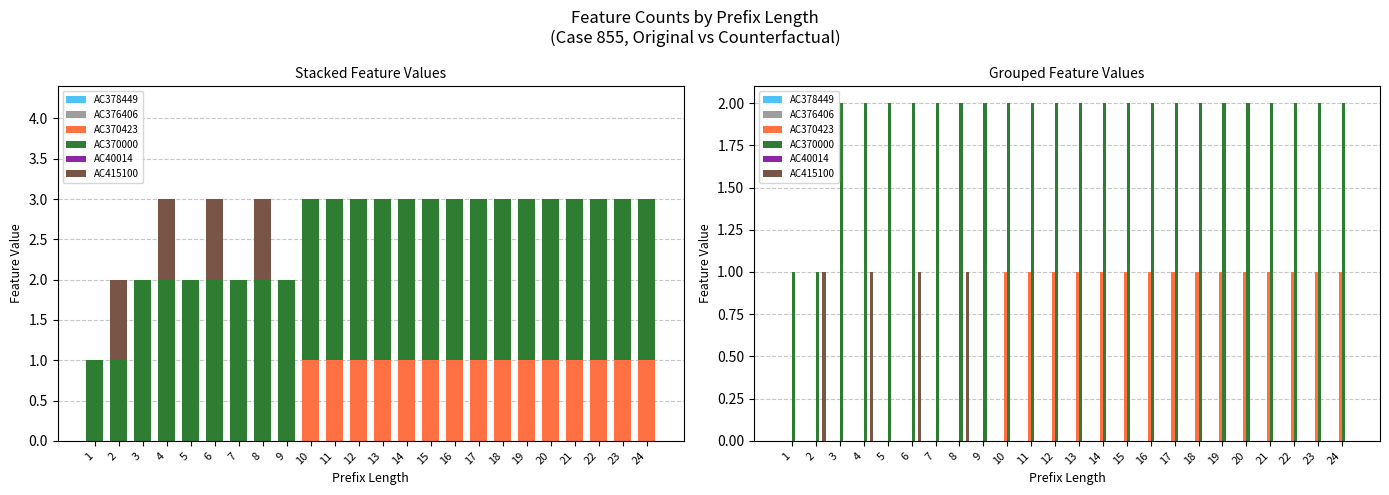

Count the AC415100 values in the range 0 to 1.

24